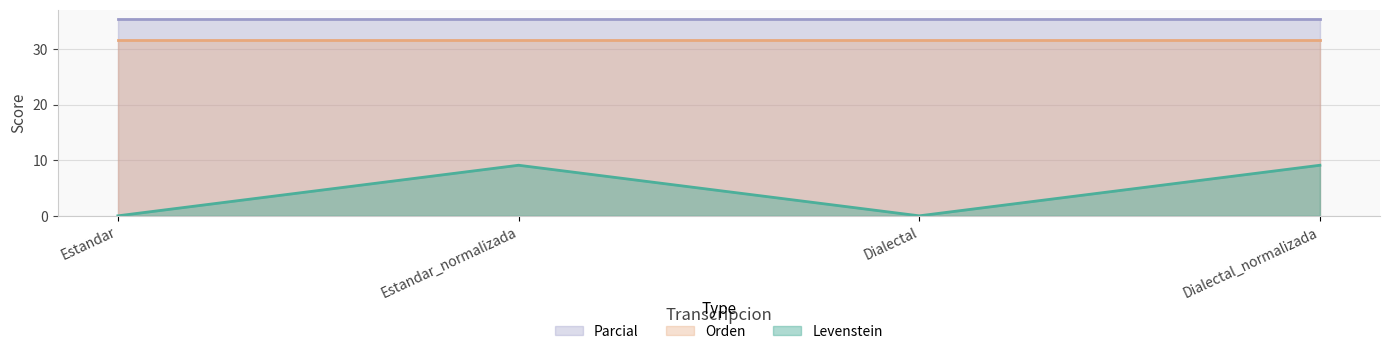

True or false: Parcial and Orden cross at least once.

False